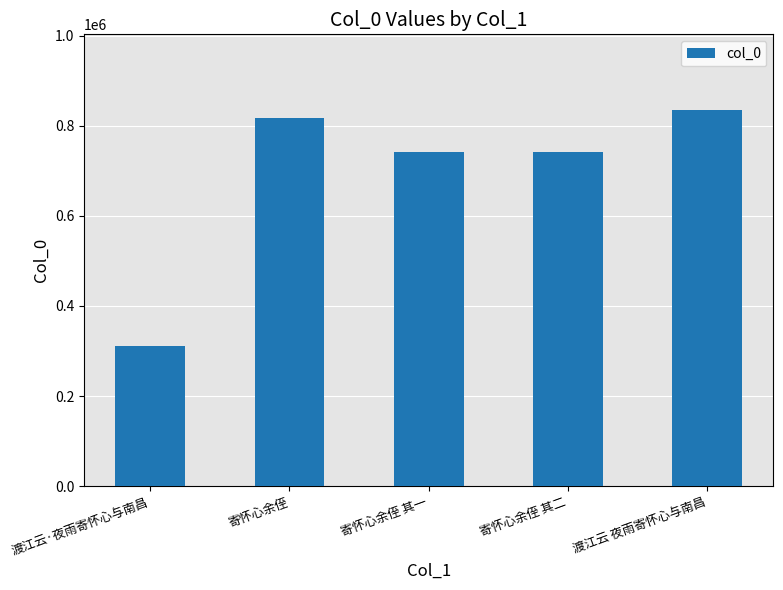

Between 寄怀心余侄 and 渡江云·夜雨寄怀心与南昌, which is larger?

寄怀心余侄